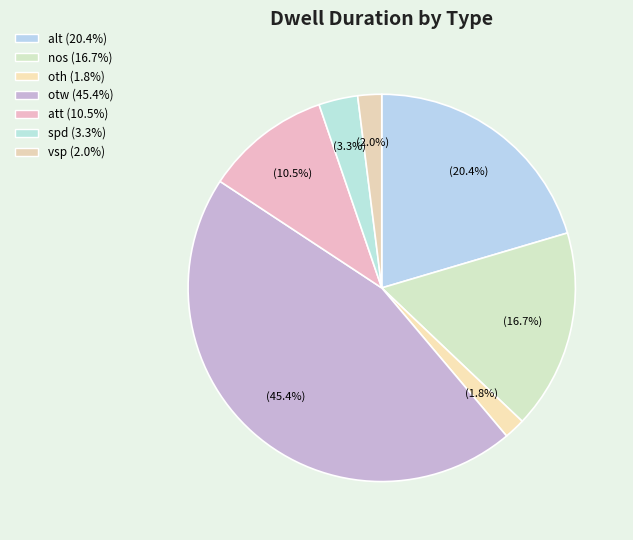

Does att account for over 50% of the chart?

No